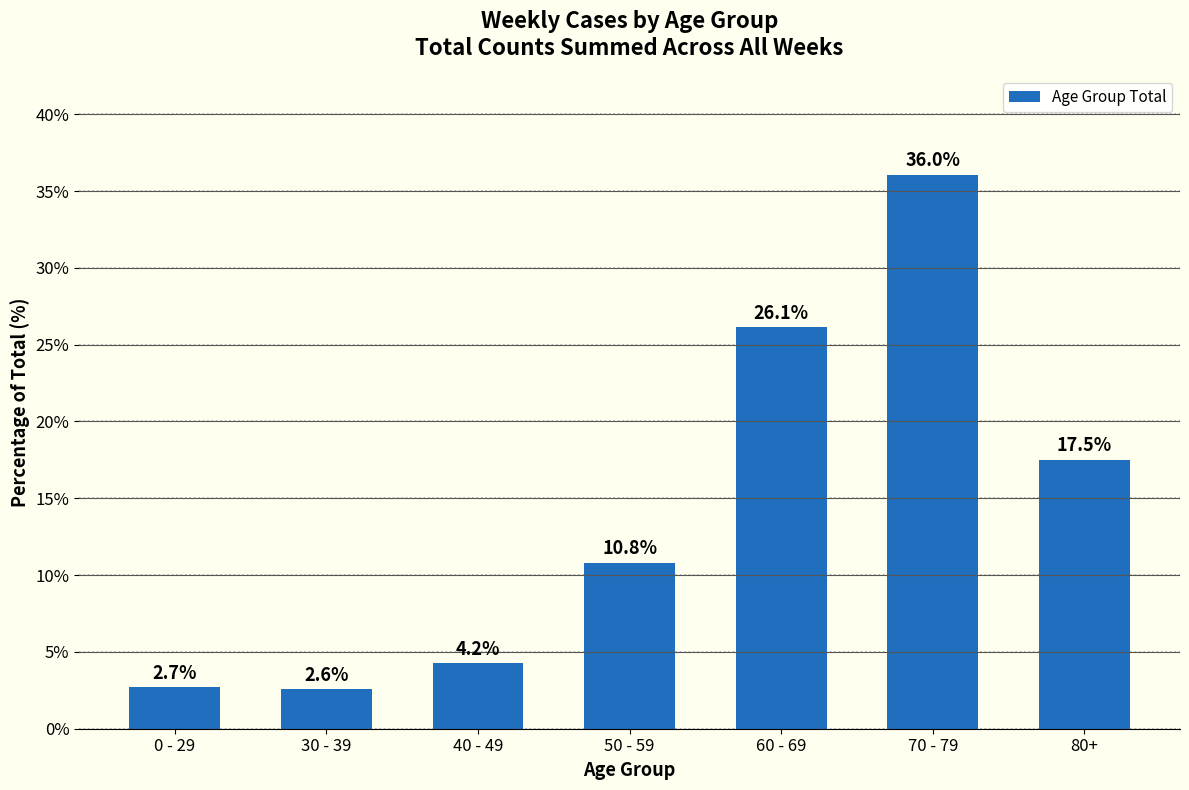

True or false: the data shows 2.7 at 0 - 29.

True